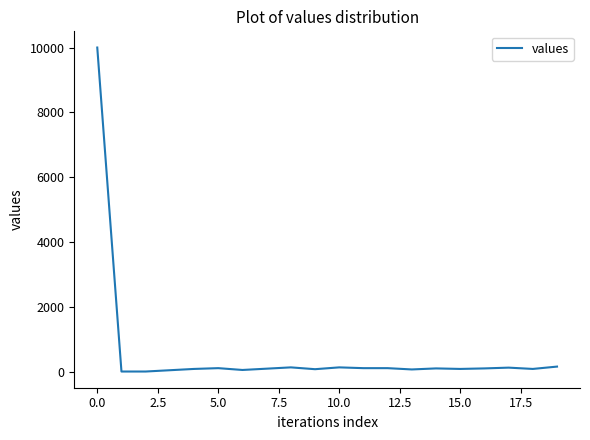

What is the maximum value shown in the chart?

10000